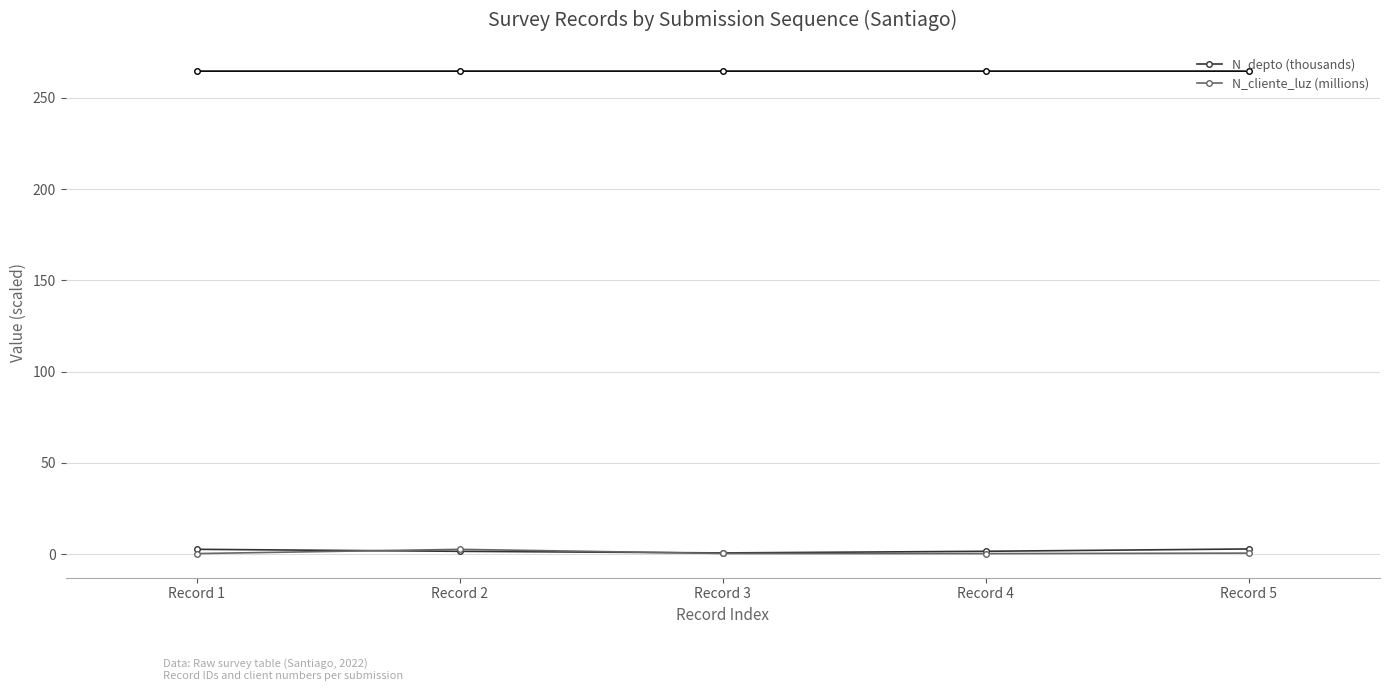

What is the difference between the second highest and minimum values in the N_depto (thousands) series?

2.0